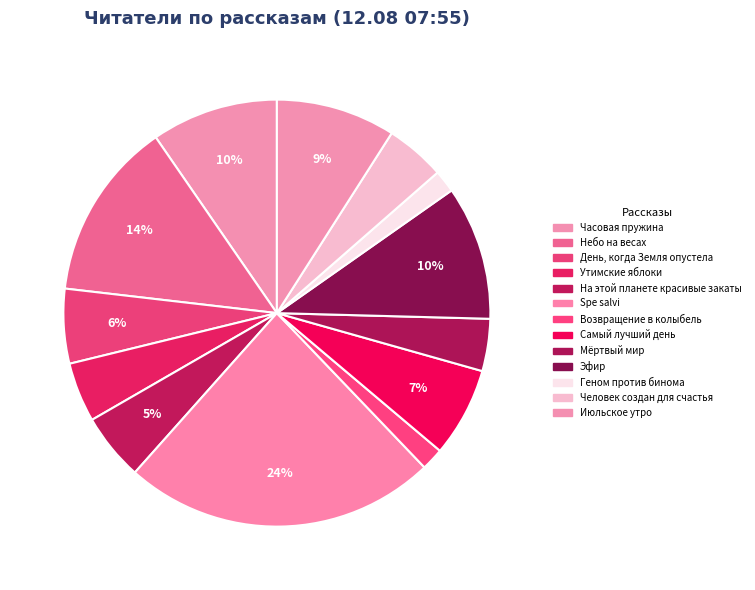

Count the number of slices in the pie.

13